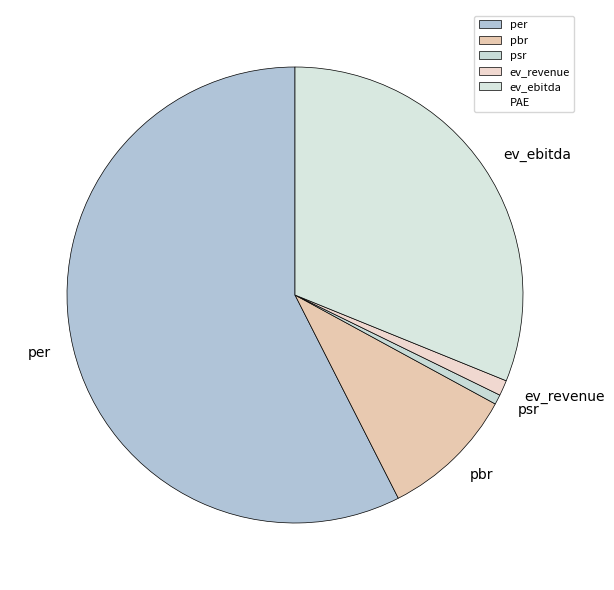

Which category has the biggest portion of the pie?

per